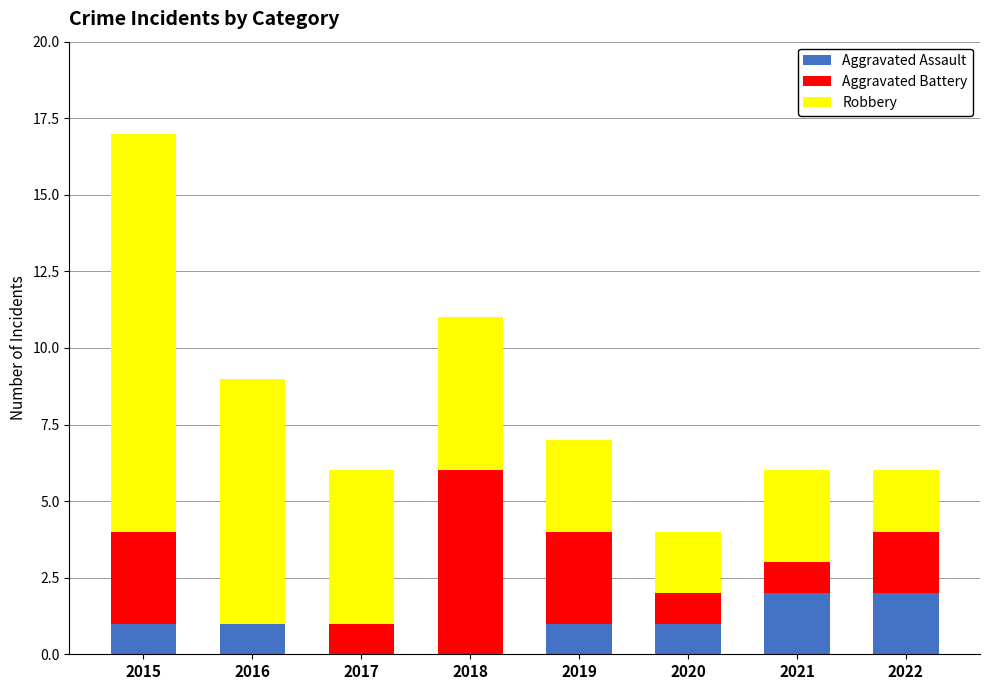

Reading right to left, list the values for the Aggravated Assault series.

2022=2	2021=2	2020=1	2019=1	2018=0	2017=0	2016=1	2015=1